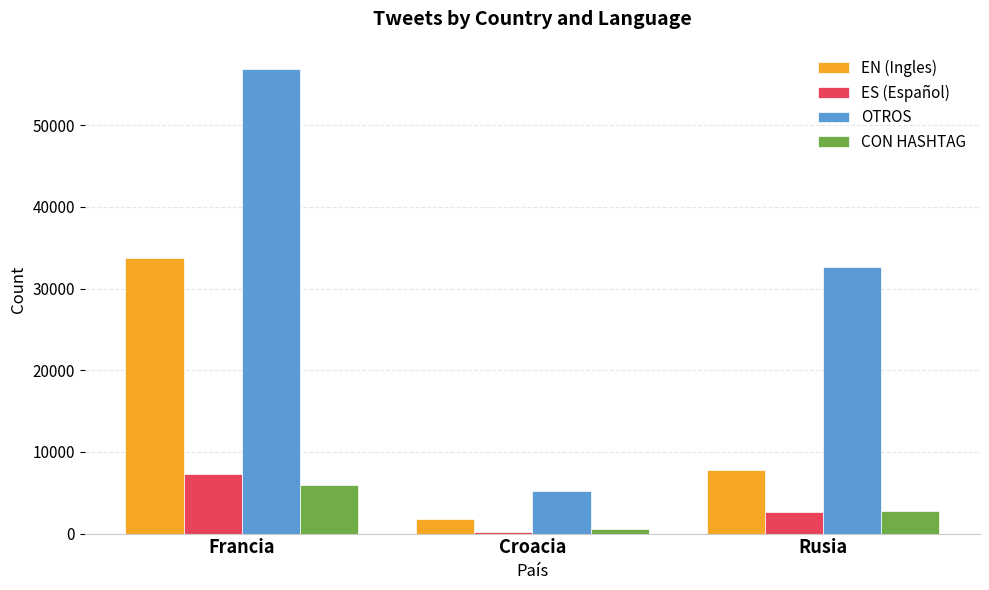

How many bars are there in each group?

4